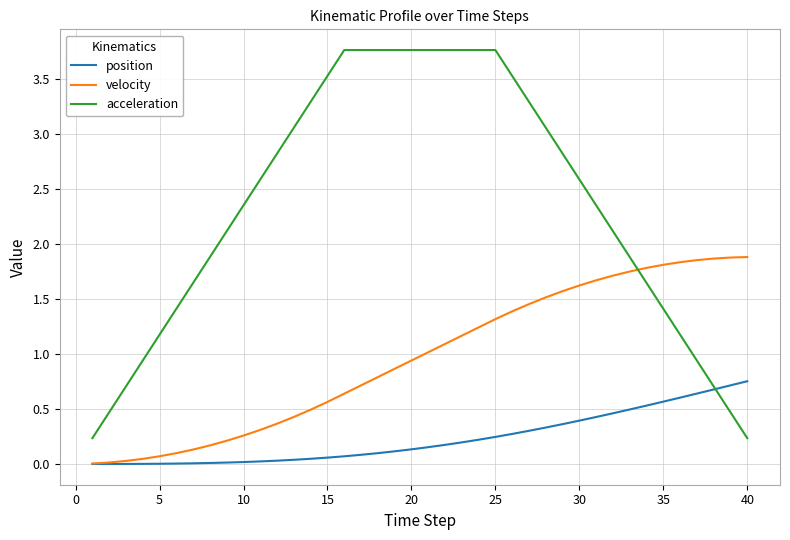

What is the sum of all position values?

9.3